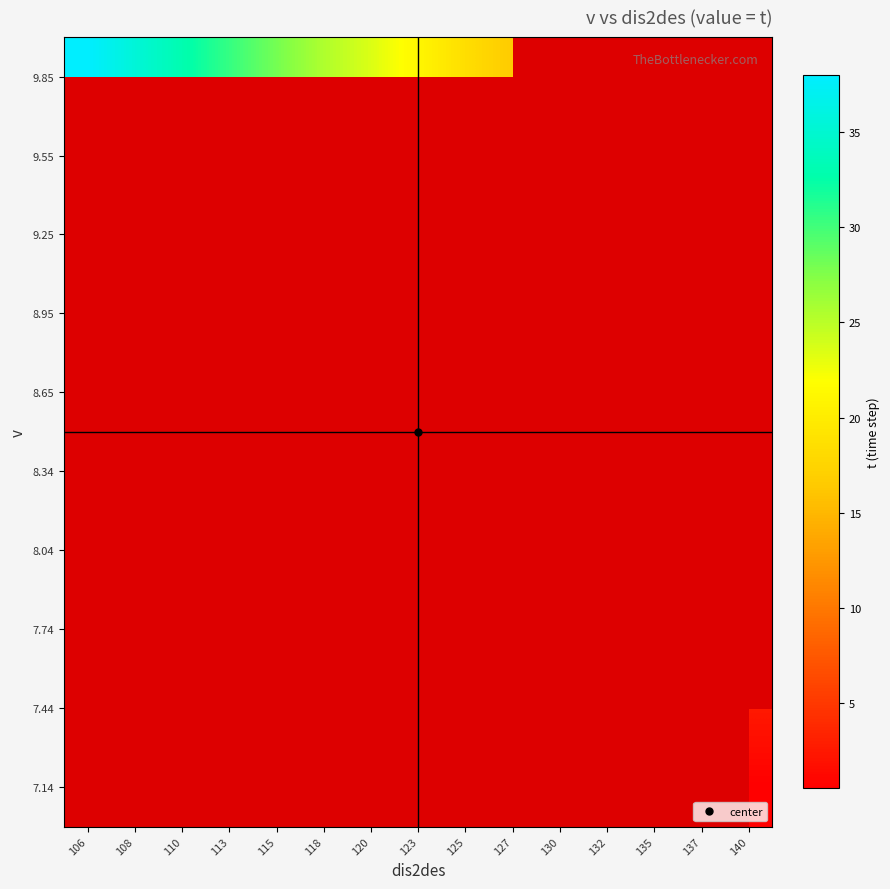

Which series has the widest spread of values?

9.85